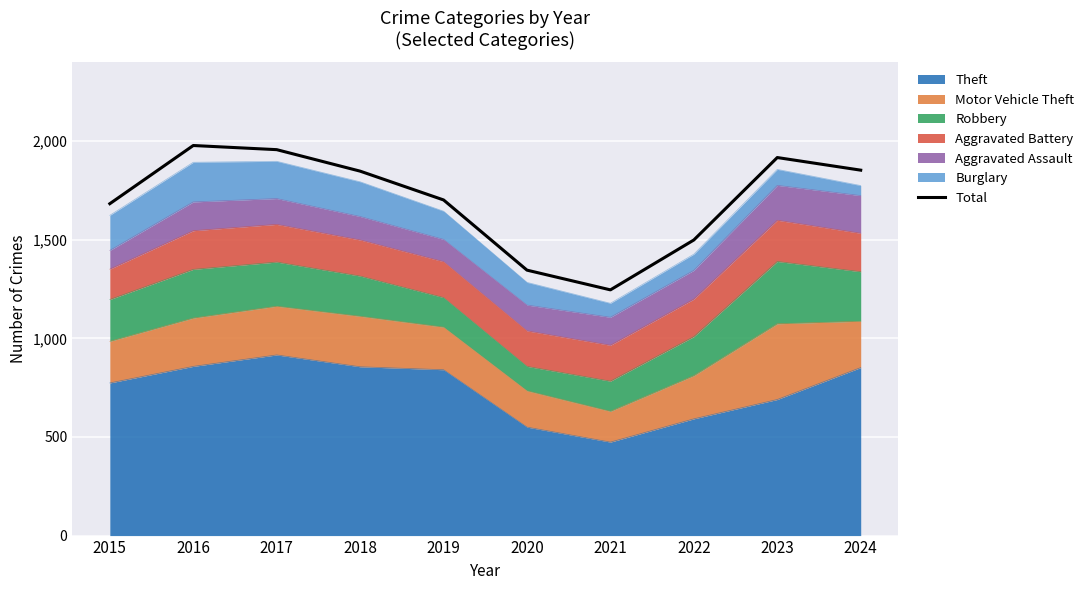

Where is the first local maximum?

2016